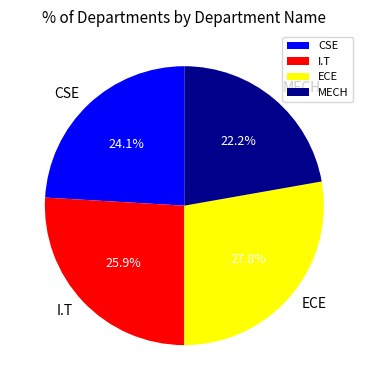

To the nearest percent, what percentage of the pie is CSE?

24%